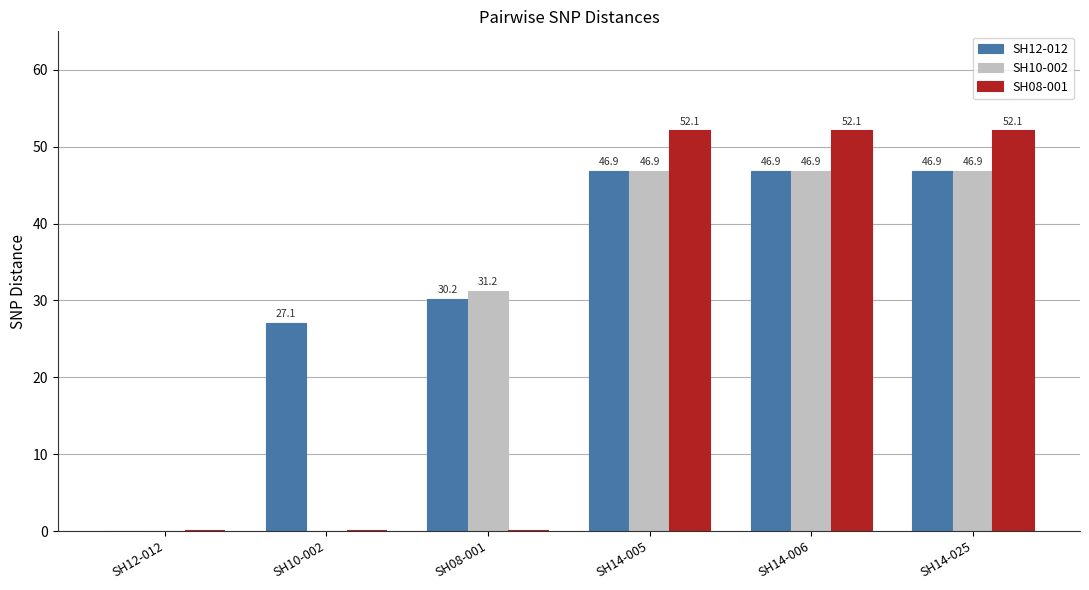

Count the number of categories in the chart.

6